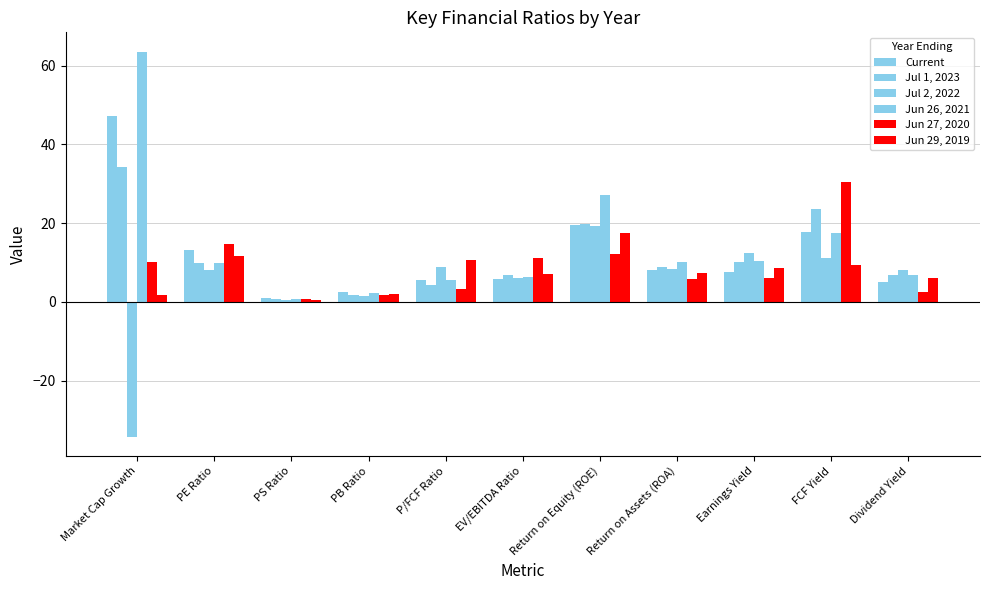

Does the chart contain stacked bars?

No